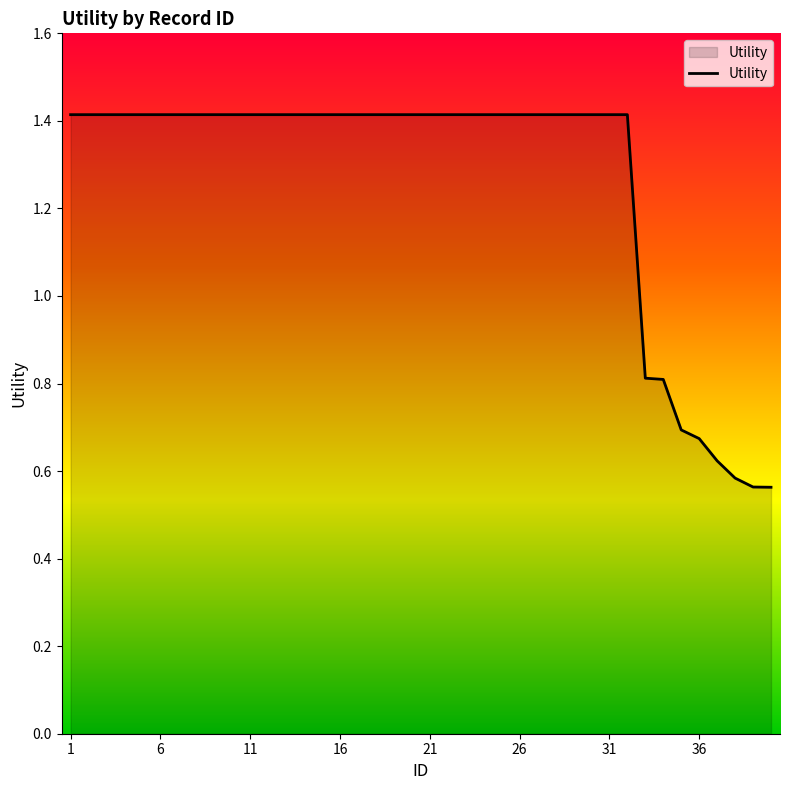

What is the greatest value displayed?

1.4